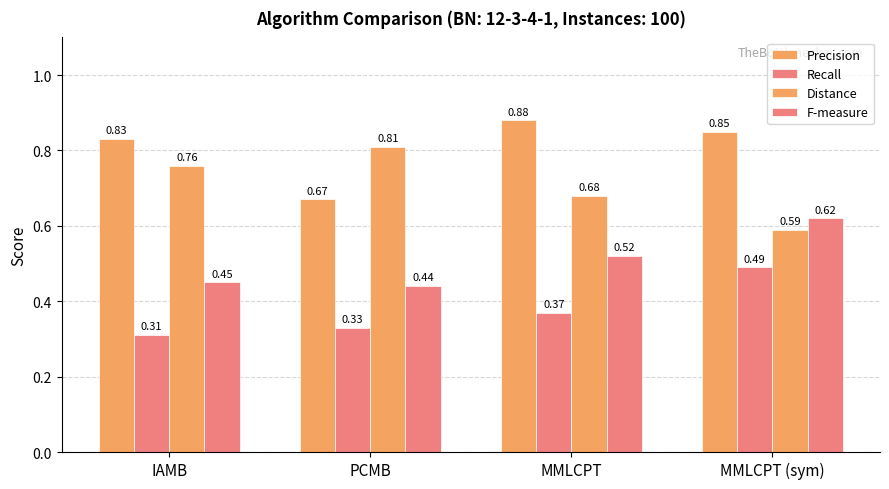

Which series has the largest total across all categories?

Precision